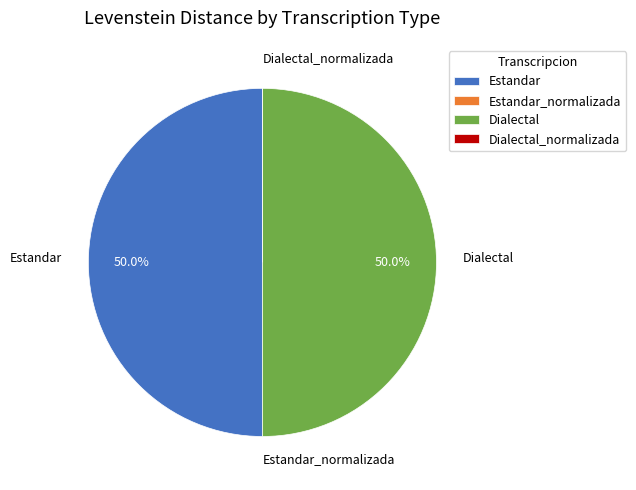

What percentage is NOT represented by Estandar?

50.0%